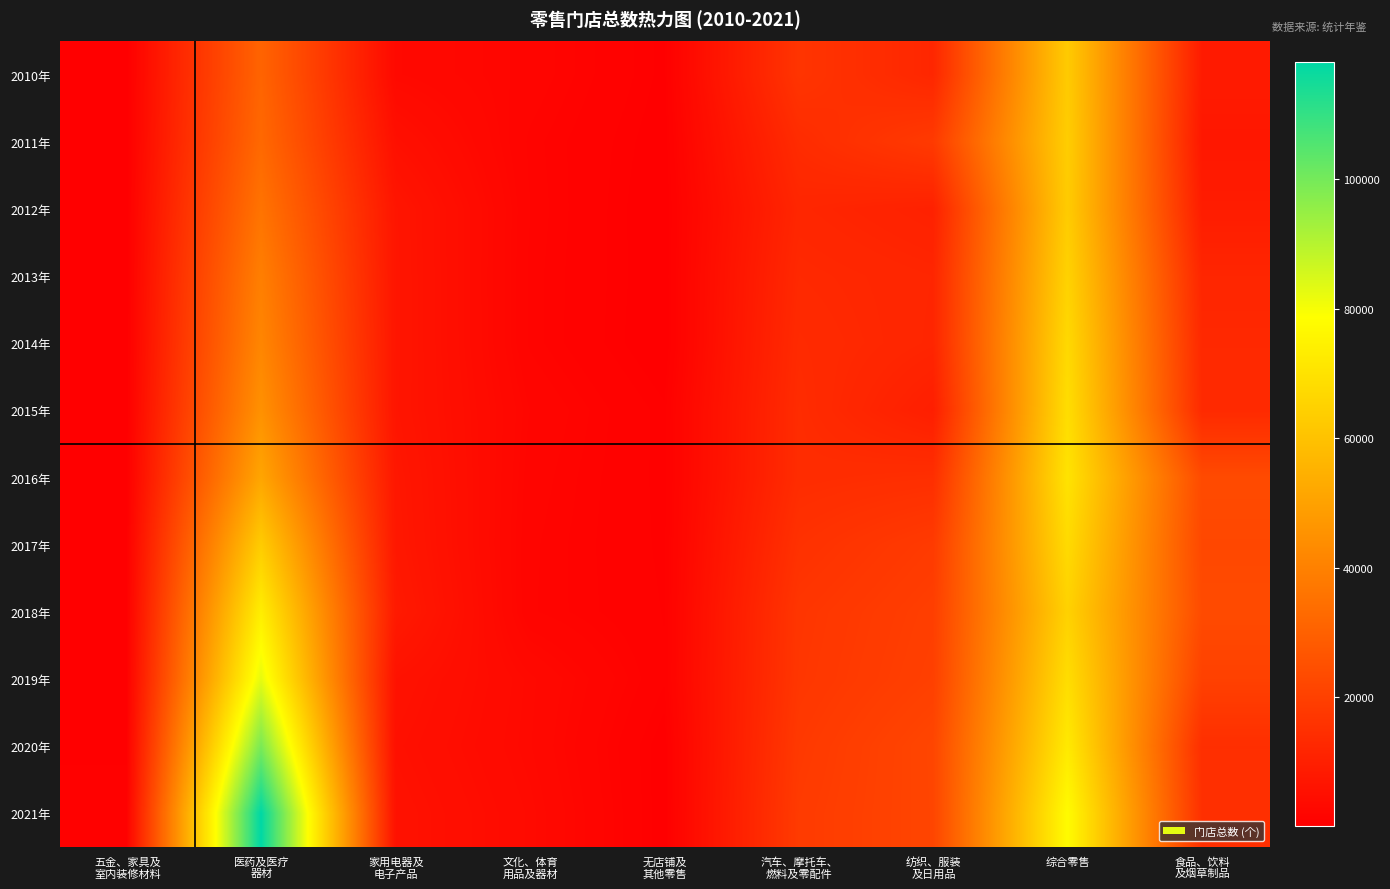

Which series has the largest range (max minus min)?

2021年